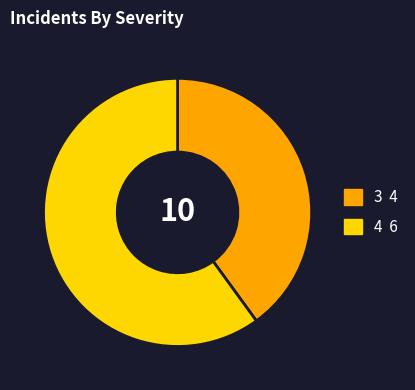

Does 3 account for over 50% of the chart?

No